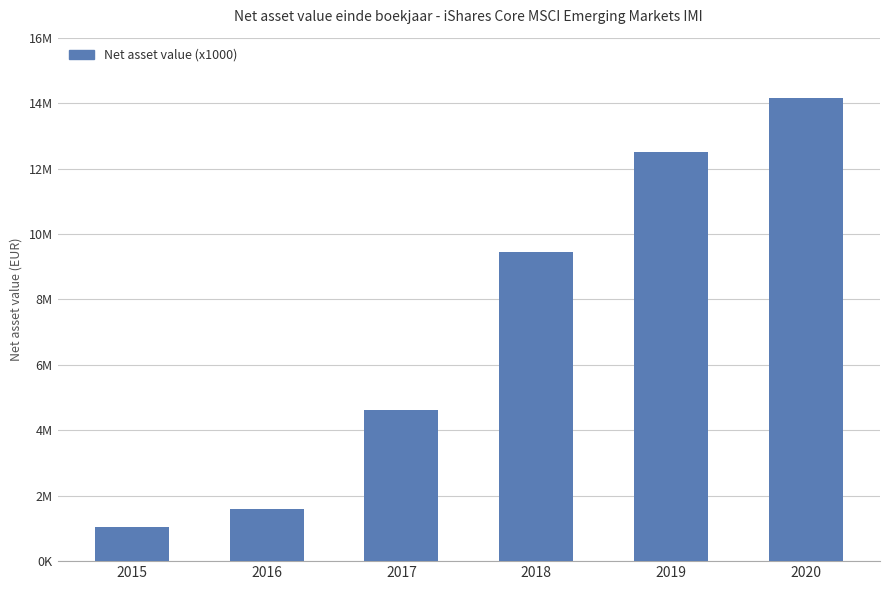

Are the bars horizontal?

No